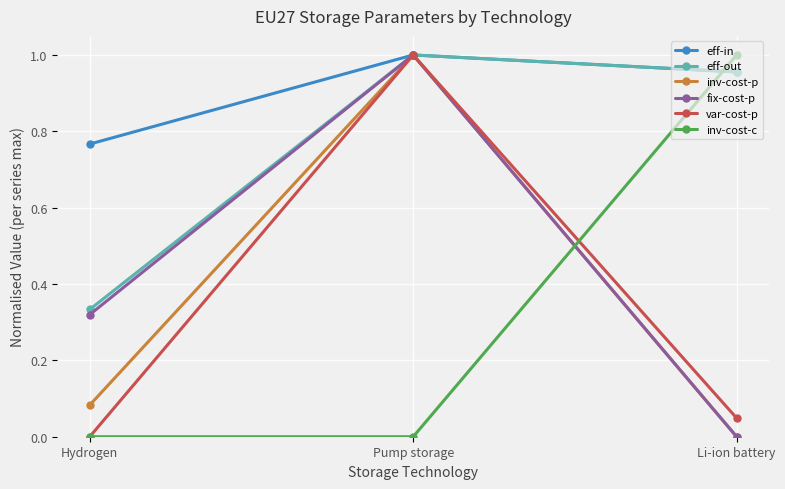

Rank the categories by var-cost-p value from highest to lowest.

Pump storage, Li-ion battery, Hydrogen